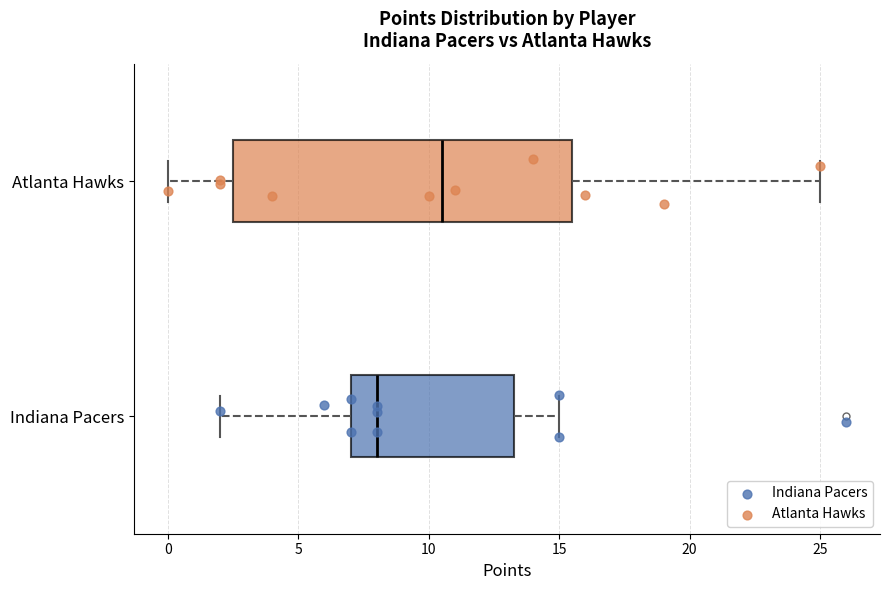

Reading bottom to top, read every box against the x-axis: the position of its median line, the range the box covers, and the ends of its whiskers. The values are not printed on the chart, so give them approximately, as read against the axis.

Indiana Pacers: median 8.0, box 7.0 to 13.5, whiskers 2.0 to 15.0
Atlanta Hawks: median 10.5, box 2.5 to 15.5, whiskers 0.0 to 25.0